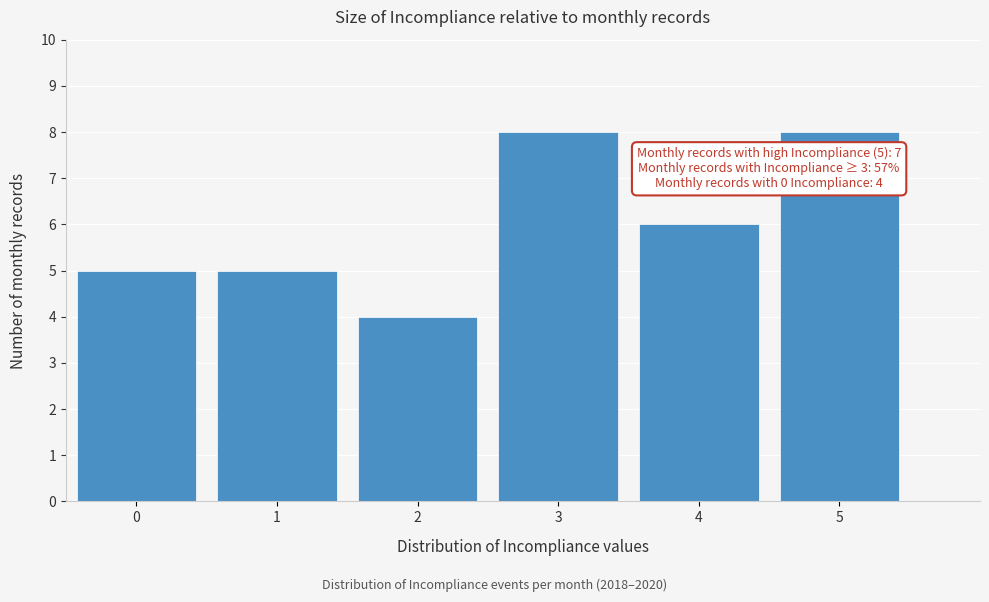

Reading right to left, list all the values displayed in this chart.

5=8	4=6	3=8	2=4	1=5	0=5